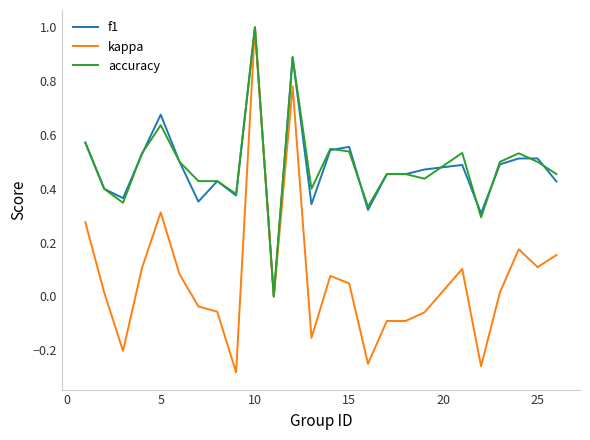

Which series has the largest range (max minus min)?

kappa